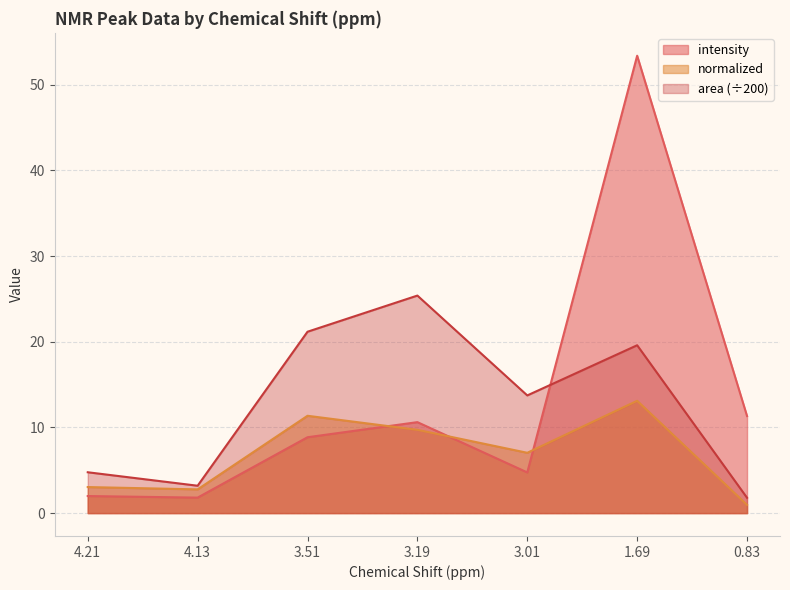

Which series has the widest spread of values?

intensity